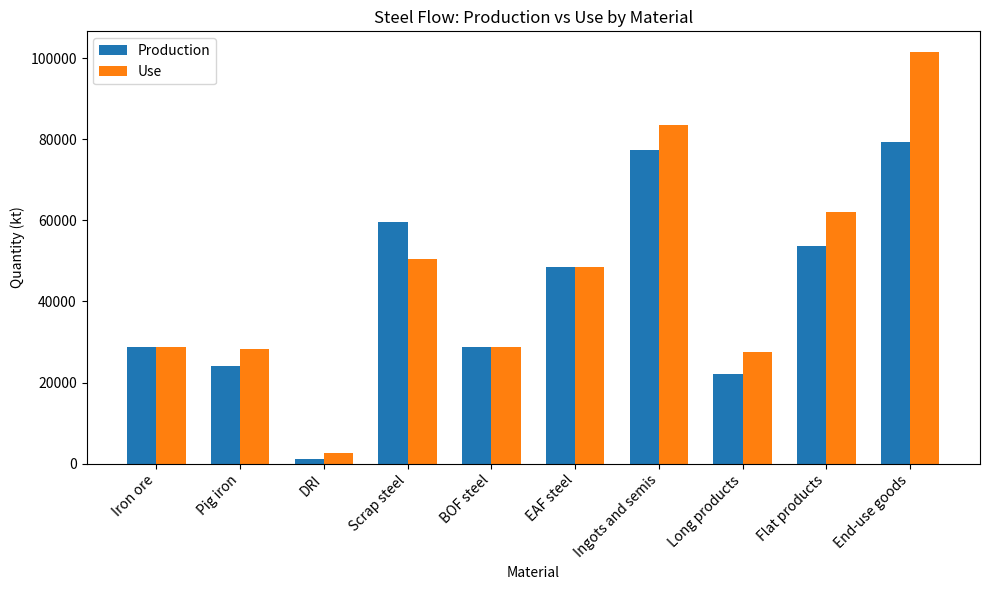

Which series has the largest range (max minus min)?

Use